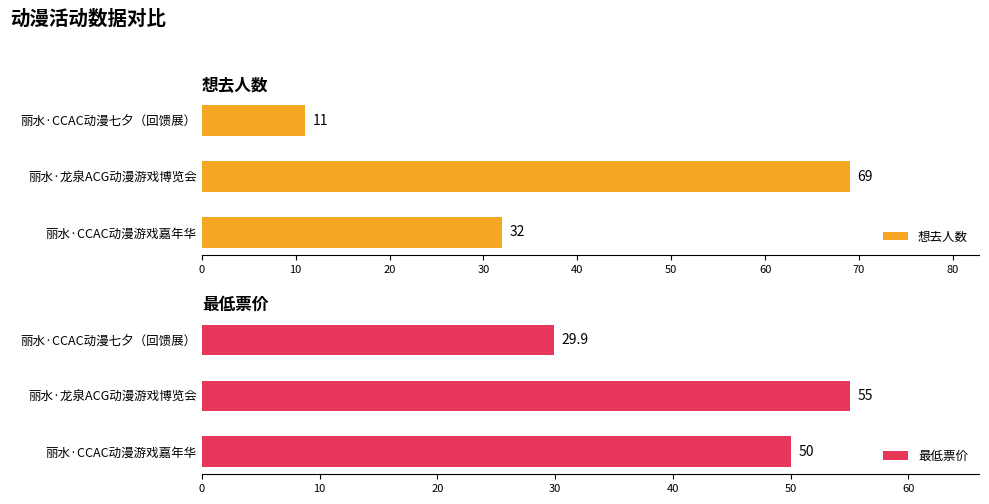

What is the average value of the 想去人数 series?

37